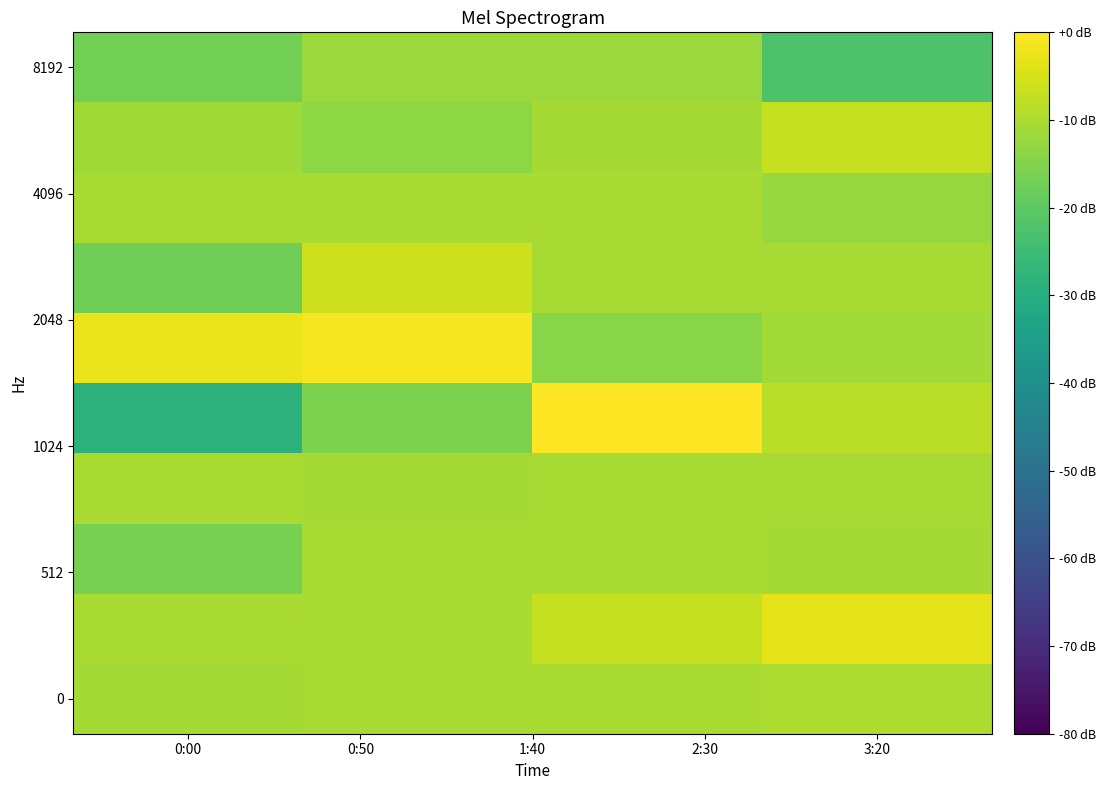

Which category has the lowest value across all series?

0:00